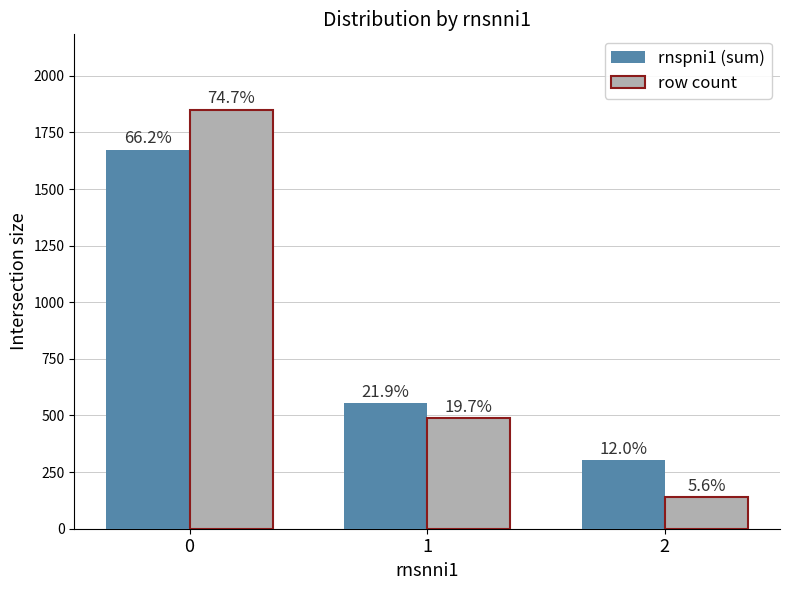

What is the difference between the highest and lowest values at 2?

165